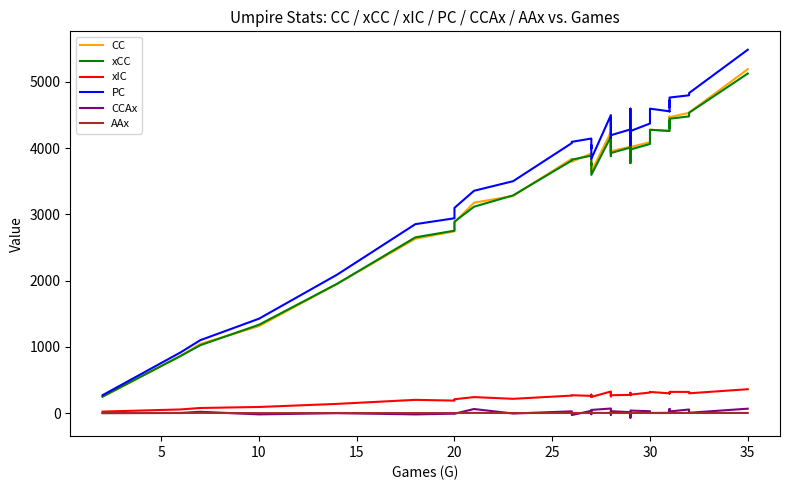

What is the sum of all xIC values?

10050.0